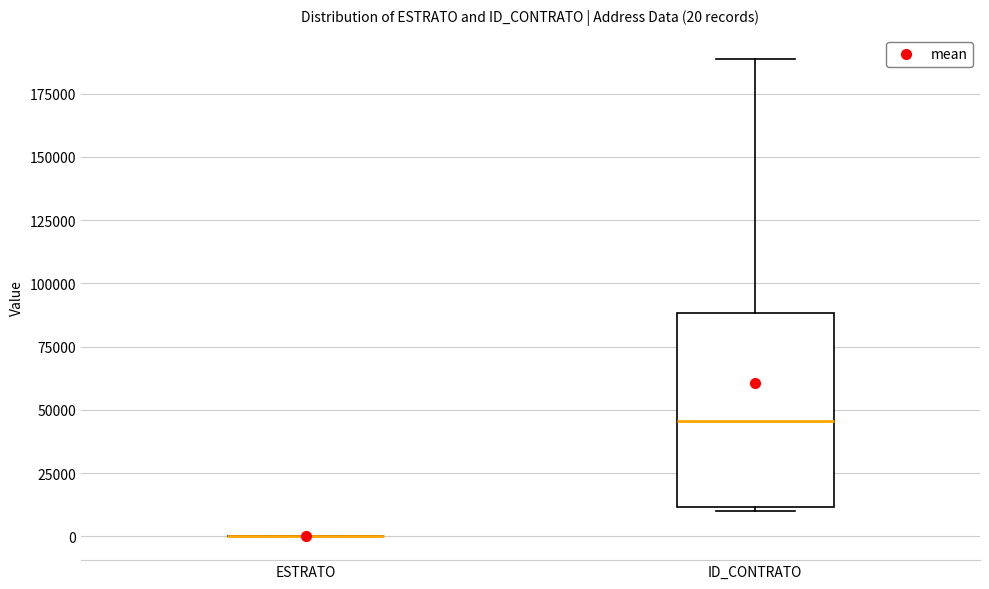

Which box is the tallest, from its lower edge to its upper edge?

ID_CONTRATO